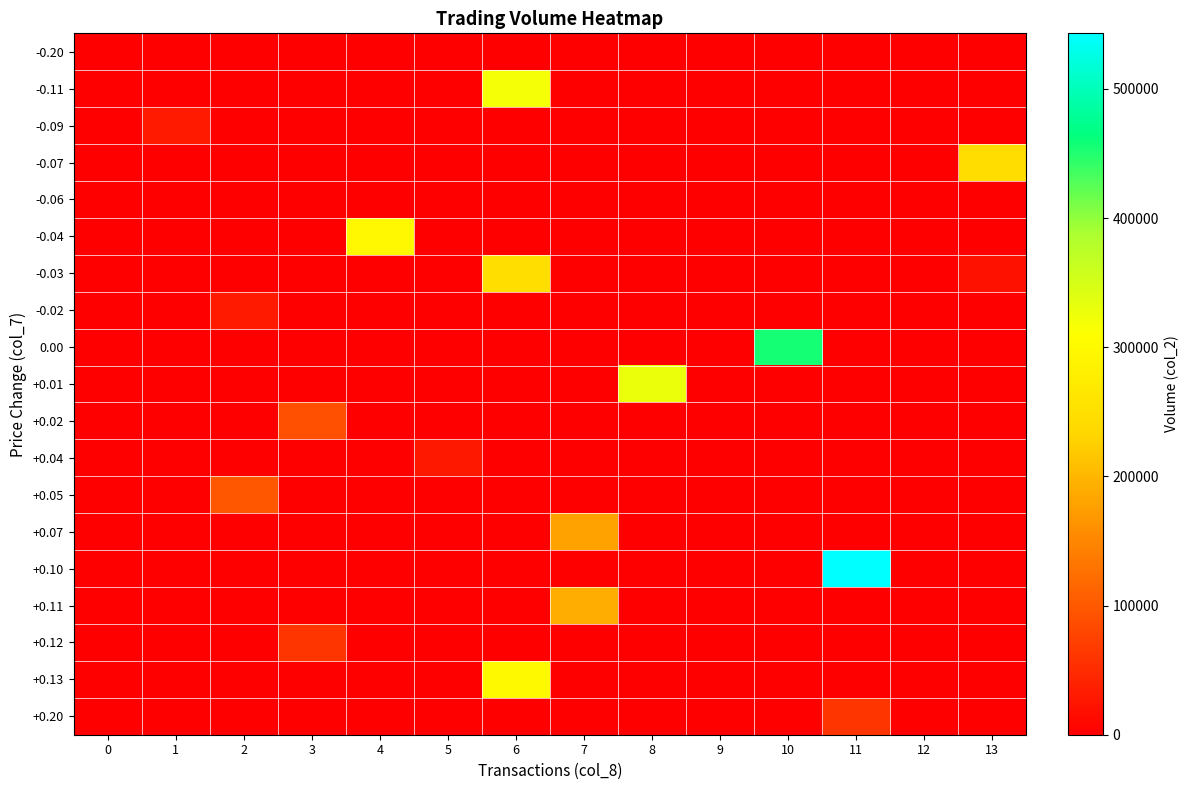

What is the difference between the highest and lowest values at 10?

456000